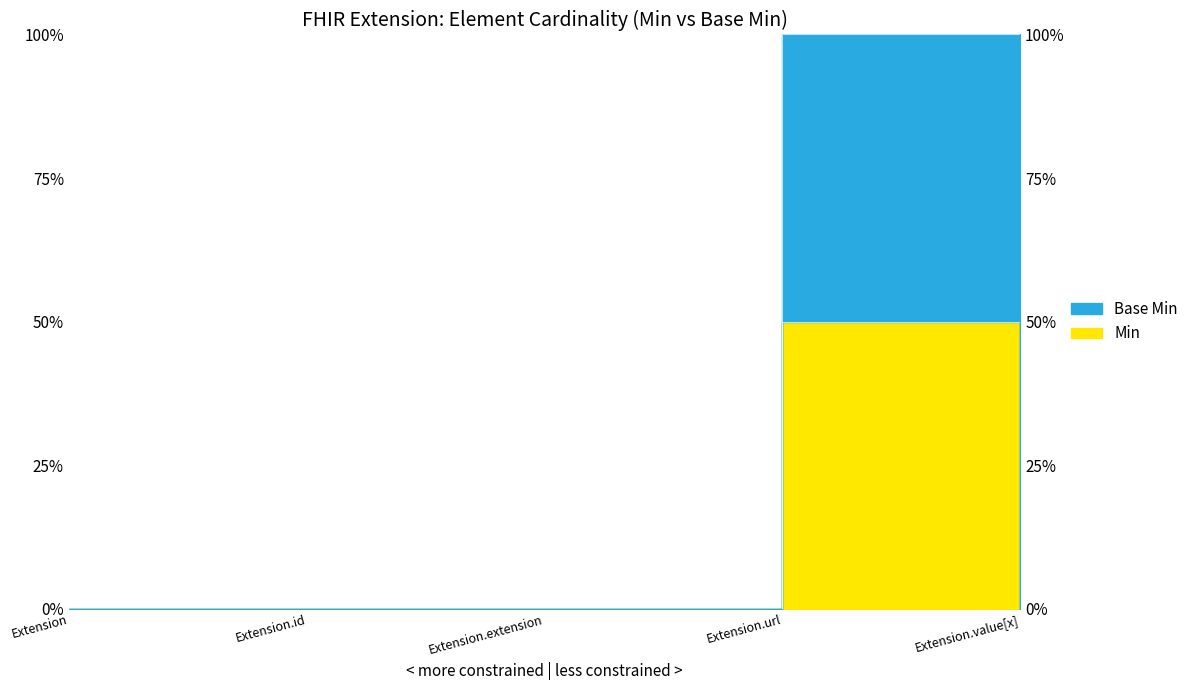

What is the value of the Min point at the 4th from the left?

100